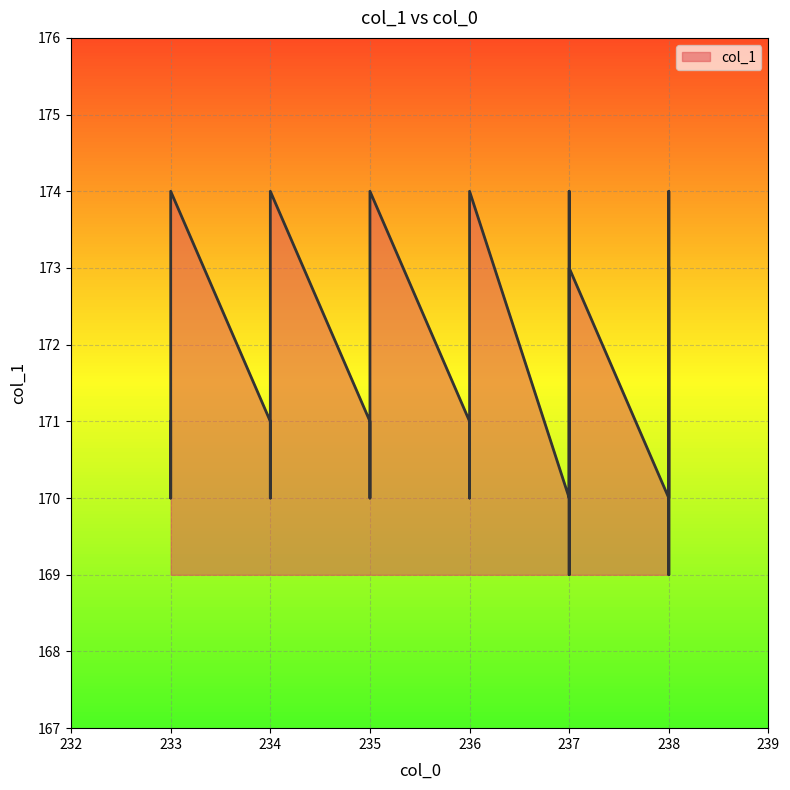

What is the sum of all values?

3432